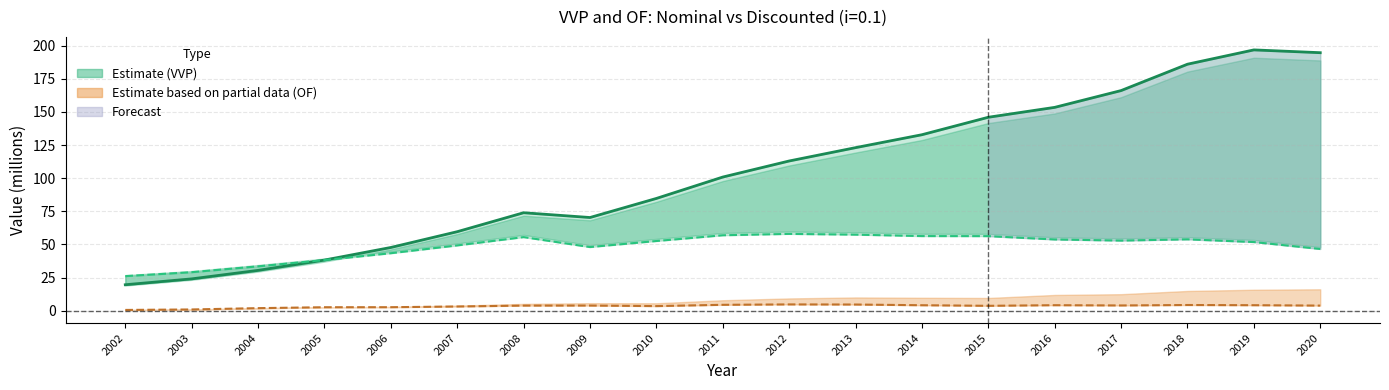

What is the highest value of the VVP Discounted series?

58.0